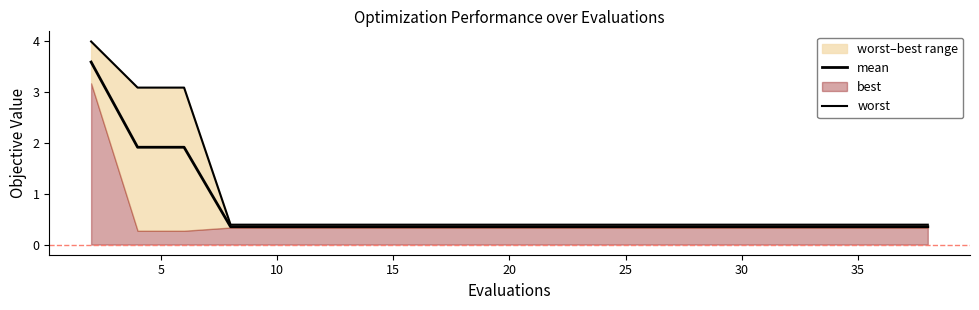

True or false: worst has a value of 0.7 at 11.

False